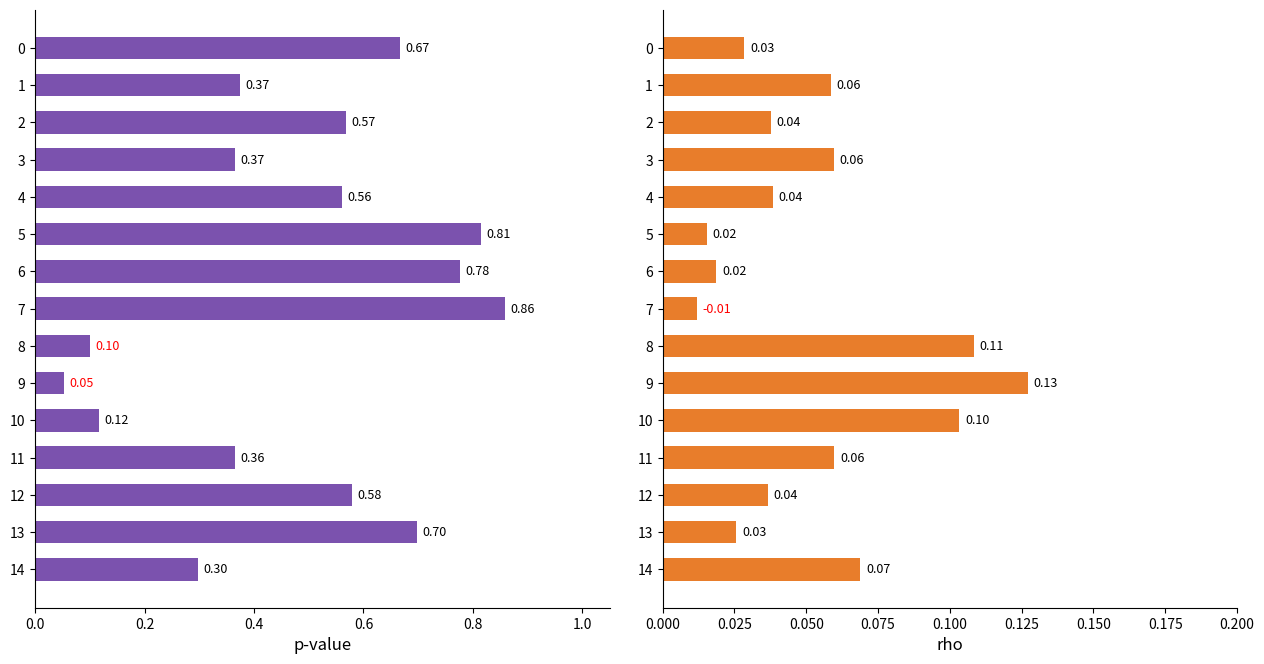

Is it true that rho equals 0.0 at 3?

False